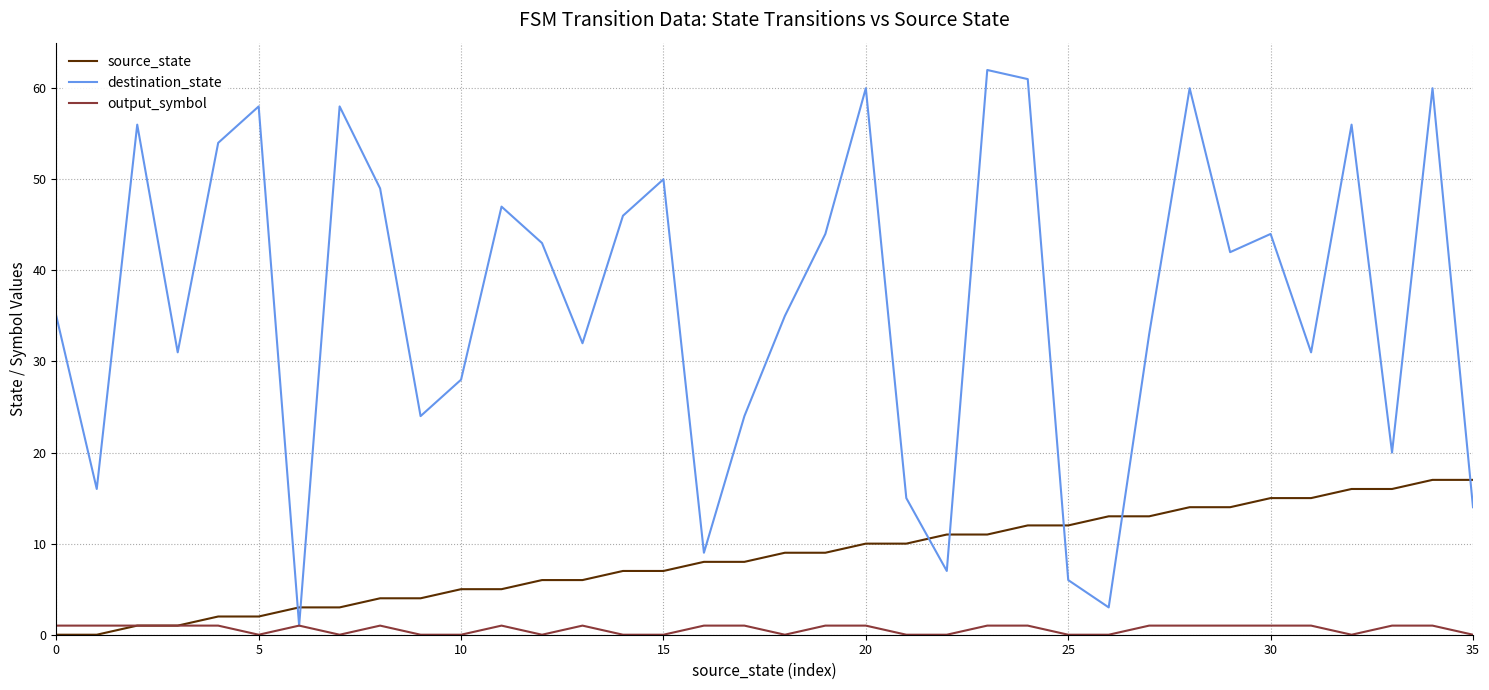

Which series has the largest range (max minus min)?

destination_state